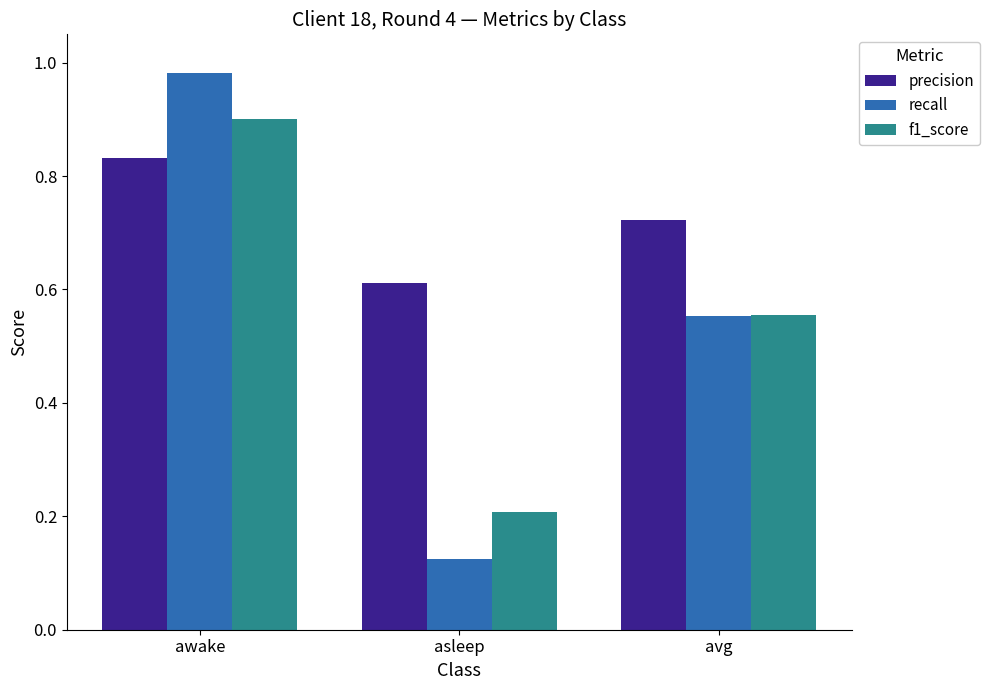

Are the bars grouped side by side (vs. stacked)?

Yes